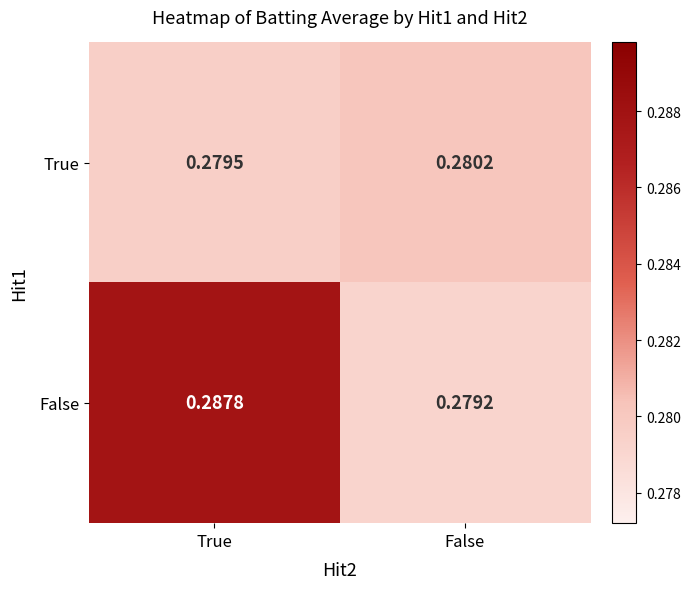

At which label is False closest to 0?

False